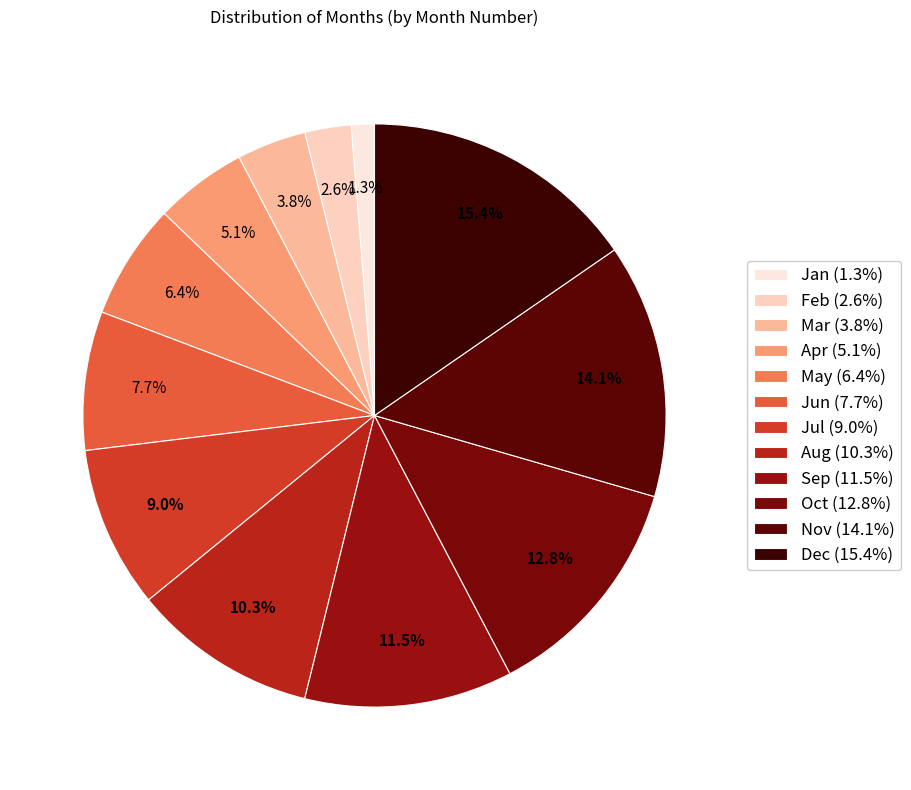

Is there any slice that represents more than half of the pie?

No